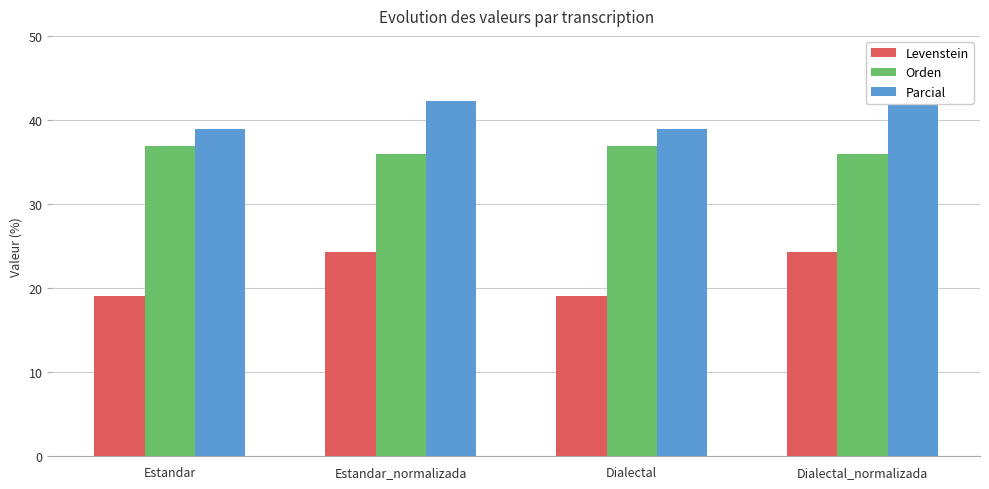

Reading left to right, extract all data points from this chart.

Levenstein: Estandar=19.0	Estandar_normalizada=24.2	Dialectal=19.0	Dialectal_normalizada=24.2
Orden: Estandar=36.9	Estandar_normalizada=36.0	Dialectal=36.9	Dialectal_normalizada=36.0
Parcial: Estandar=39.0	Estandar_normalizada=42.2	Dialectal=39.0	Dialectal_normalizada=42.2